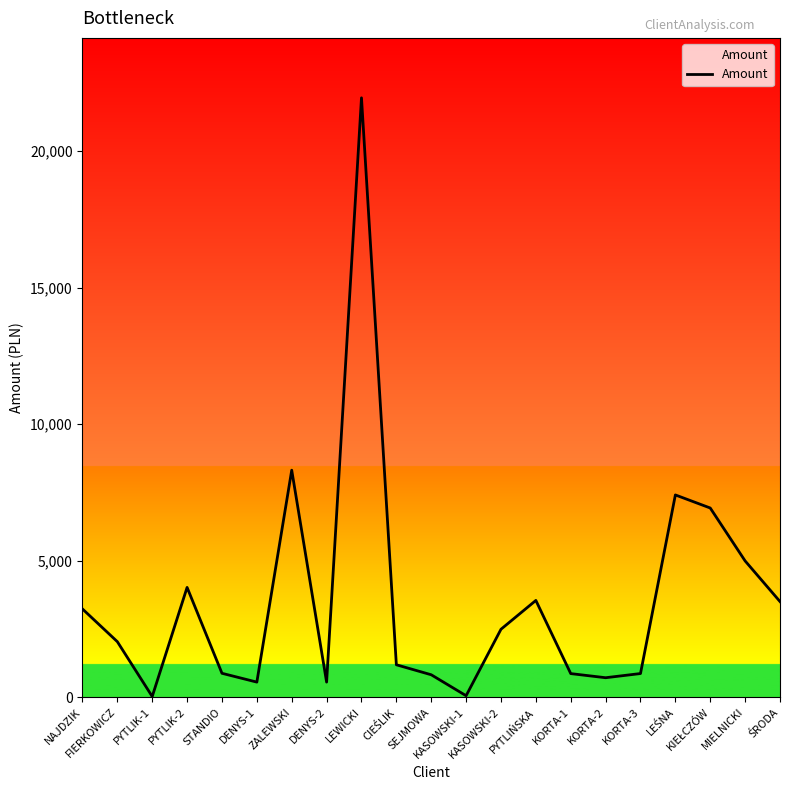

What is the maximum value shown in the chart?

21948.7